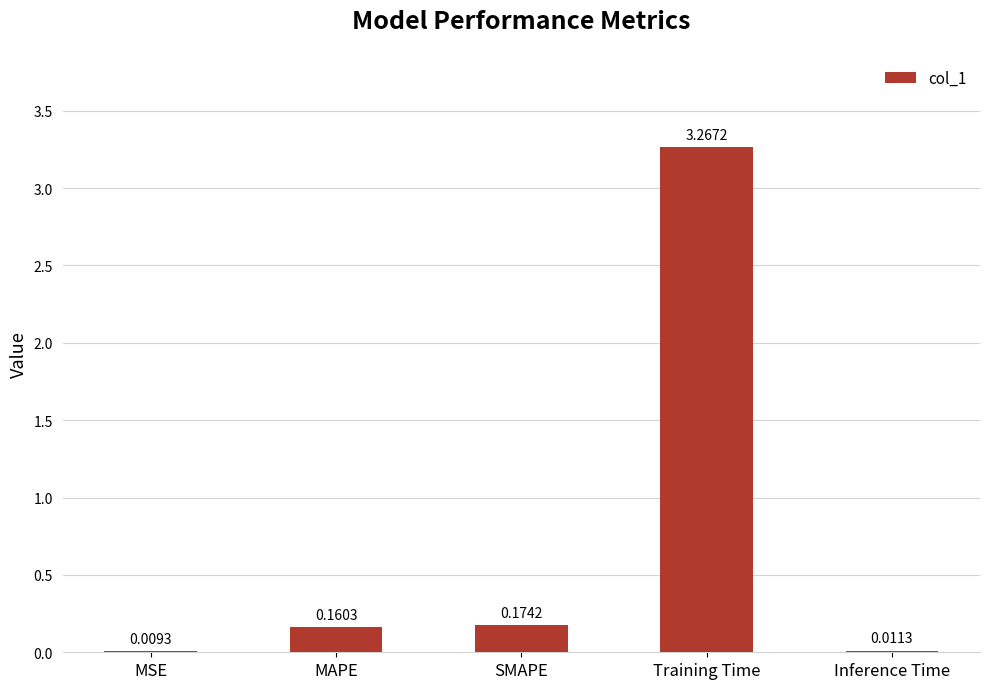

At which category does the chart reach its peak across all series?

Training Time